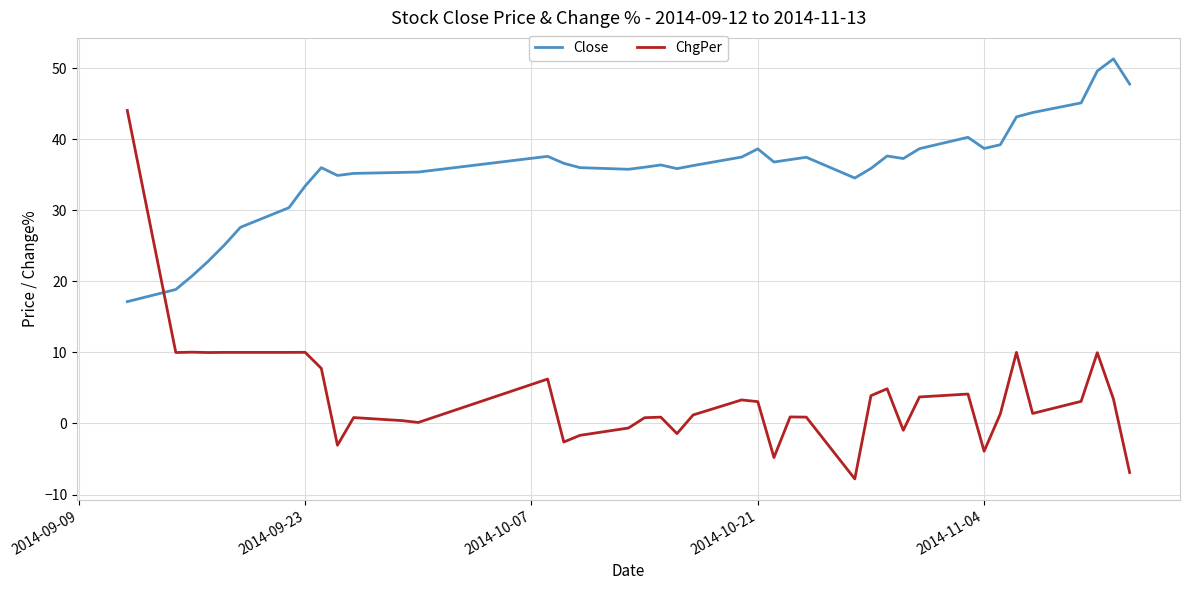

What is the highest value of the ChgPer series?

44.0